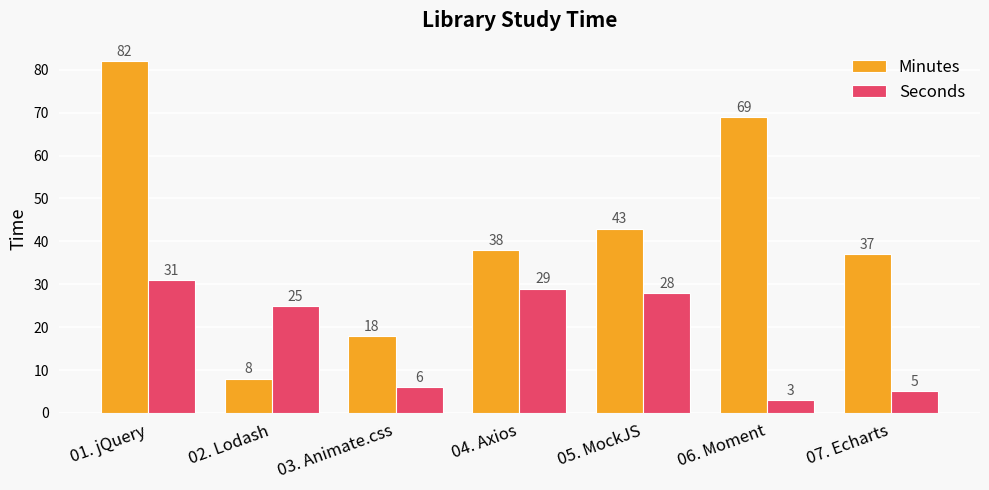

What is the difference between the second highest and second lowest values in the Seconds series?

24